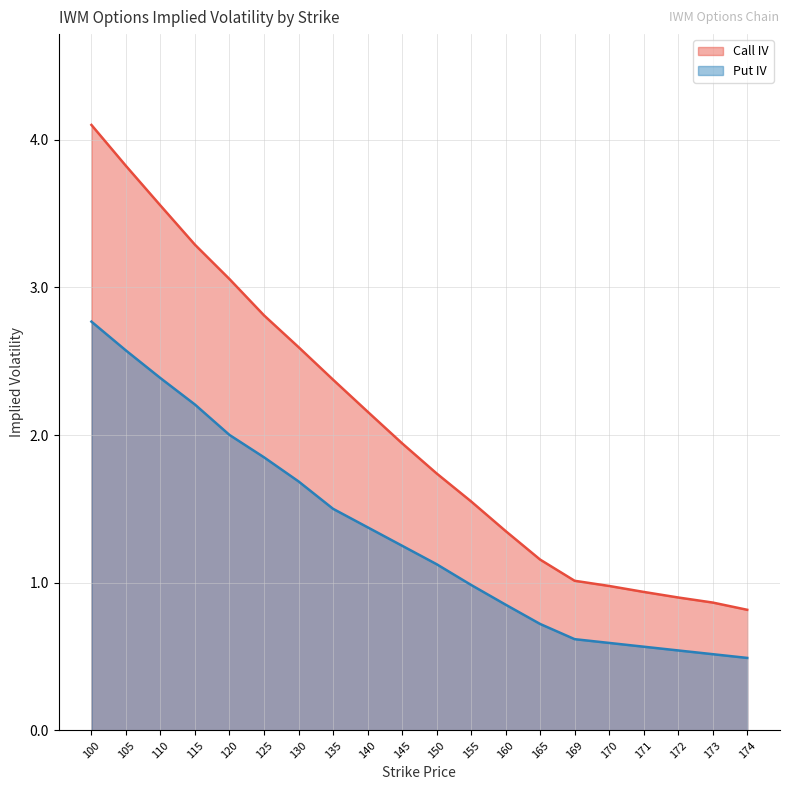

What are all the series names shown in the legend?

Call IV, Put IV